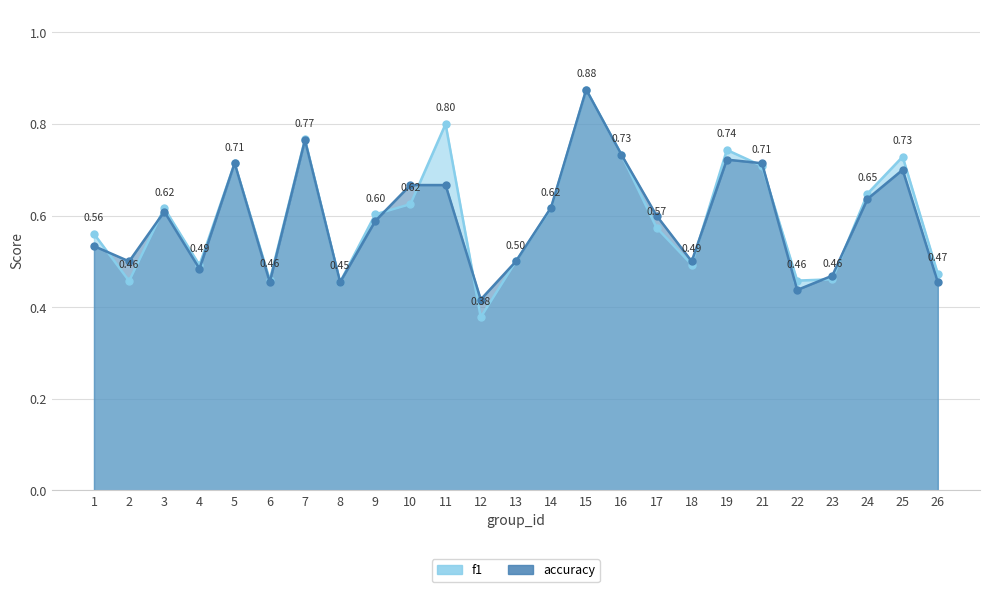

How many interior local peaks does the f1 series have?

7